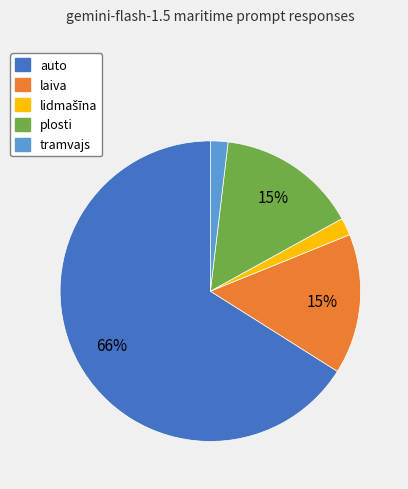

Which slice is the largest?

auto